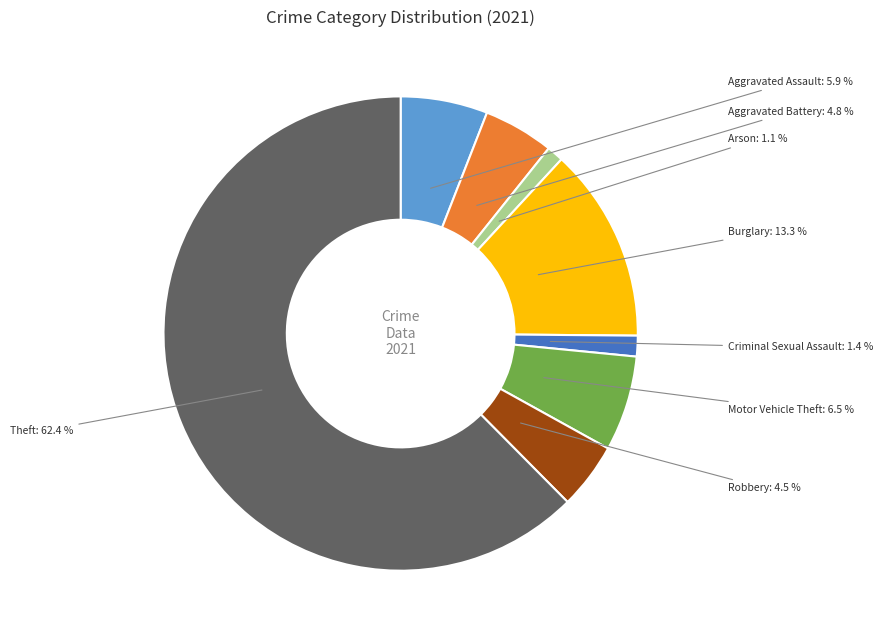

How many slices are in this pie chart?

8